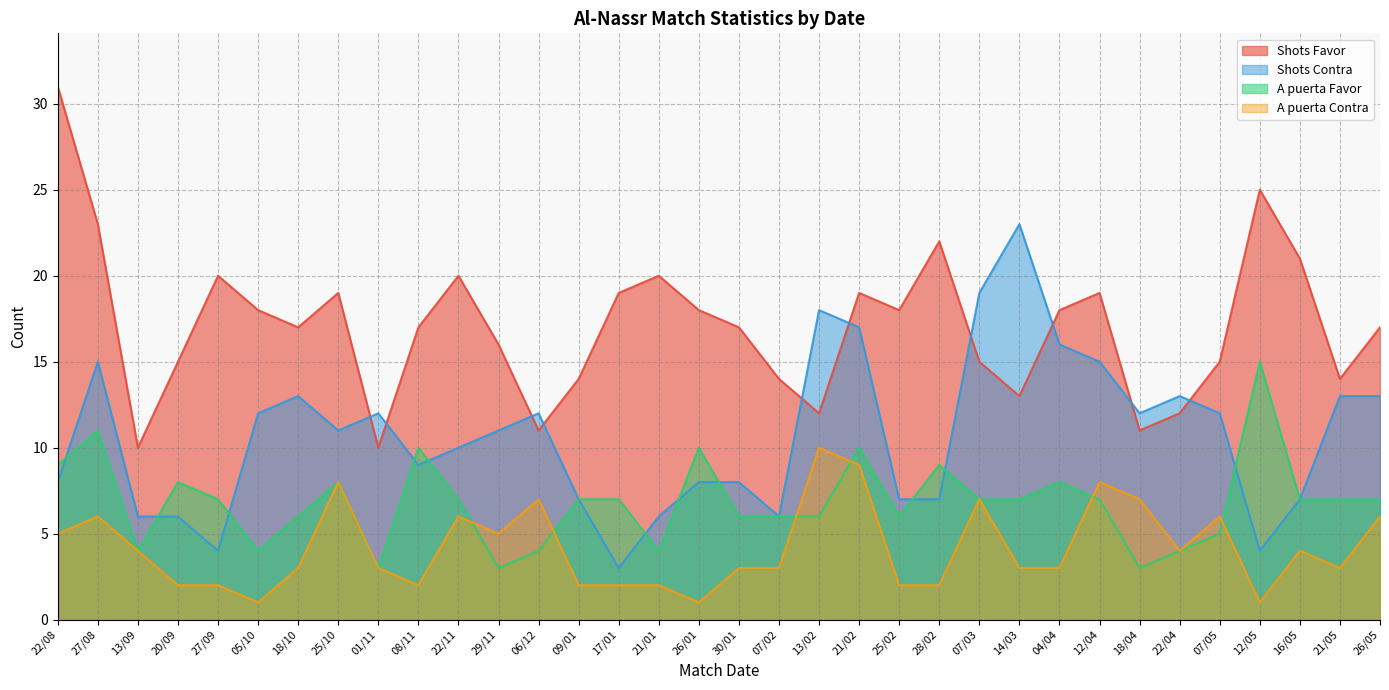

How many interior local valleys does the A puerta Favor series have?

7